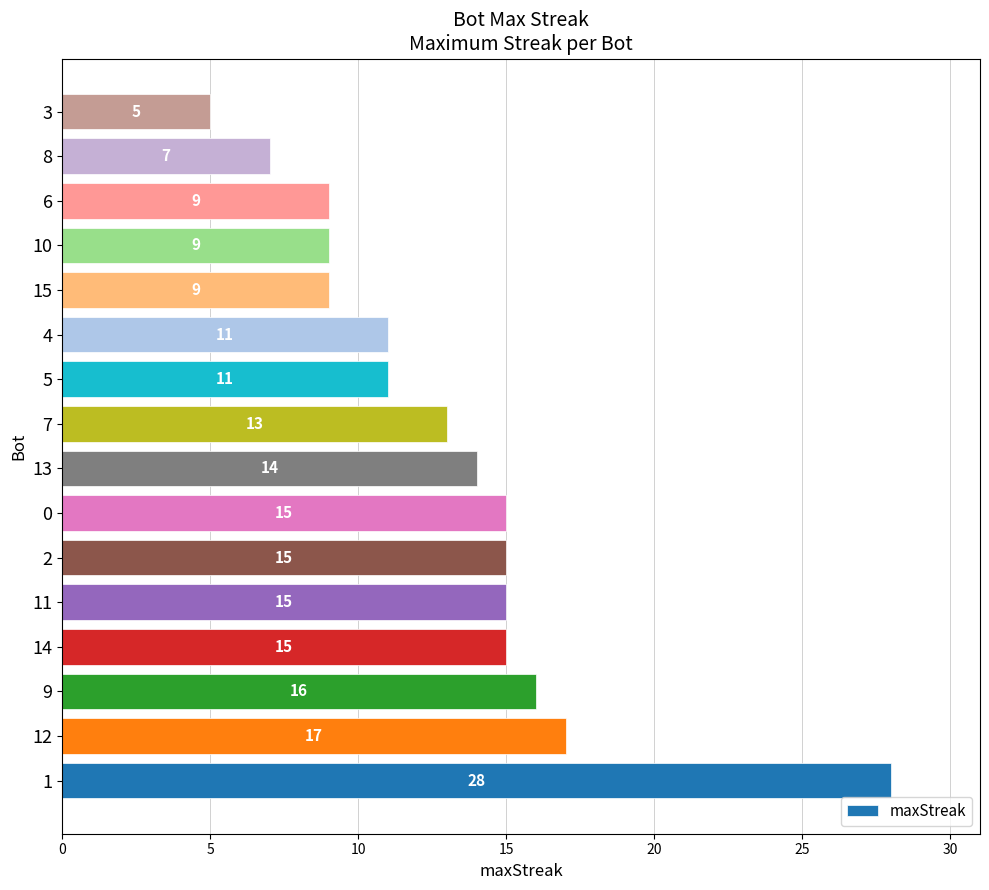

True or false: the data shows 17 at 12.

True